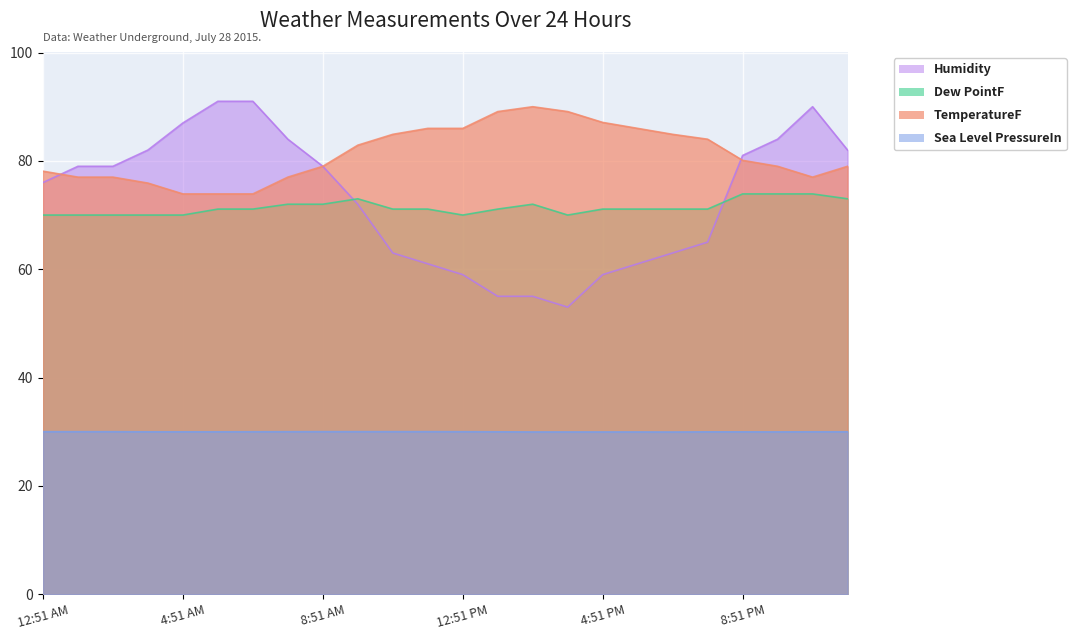

At 11:51 AM, list the series in order from smallest to largest.

Sea Level PressureIn, Humidity, Dew PointF, TemperatureF